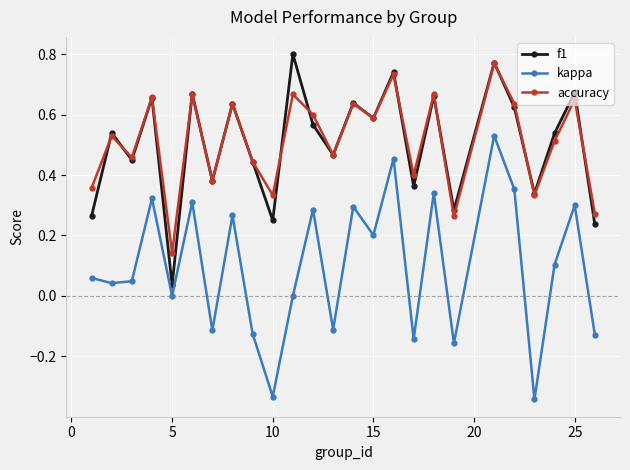

Which series has the largest range (max minus min)?

kappa